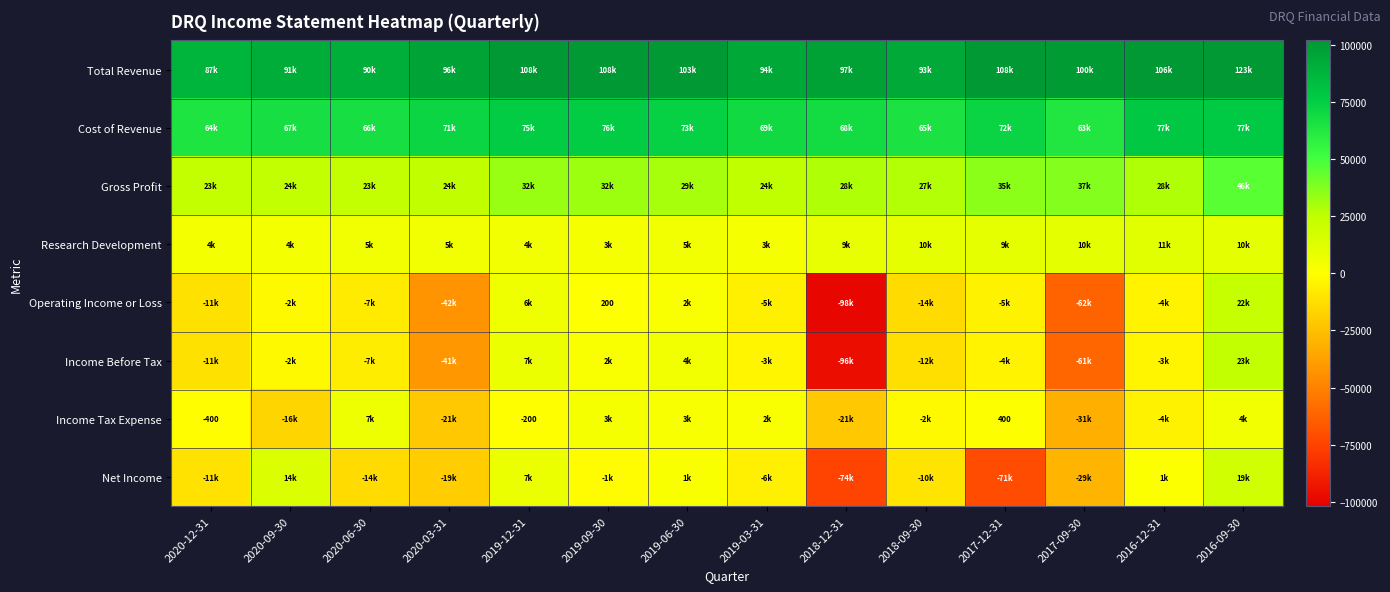

Is it true that Income Tax Expense equals -67 at 2019-12-31?

False